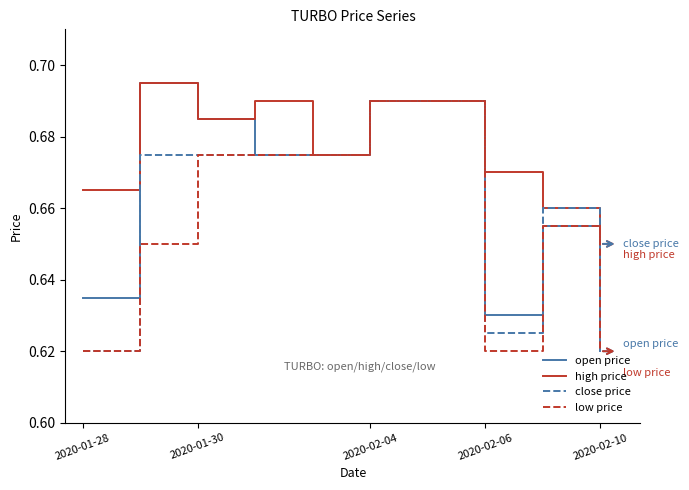

Which series has the largest total across all categories?

high price